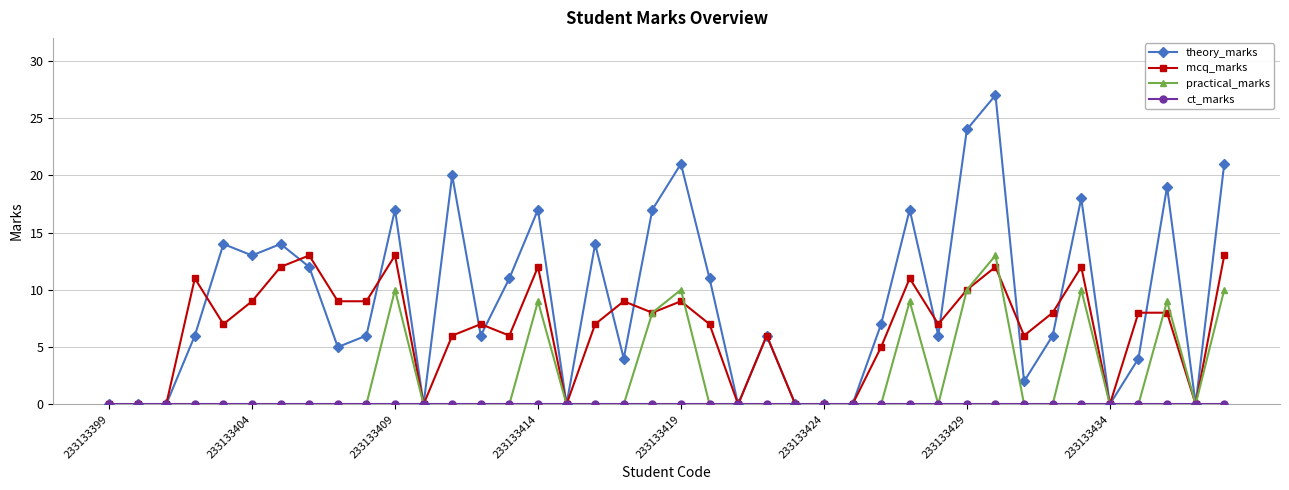

Which series has the largest total across all categories?

theory_marks